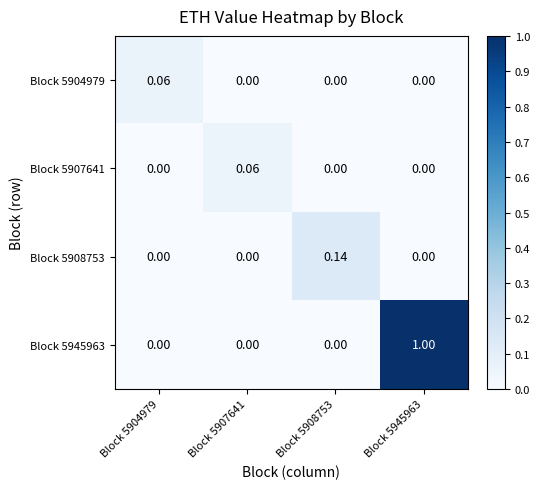

Is the value of Block 5907641 at Block 5908753 greater than the value of Block 5945963 at Block 5945963?

No